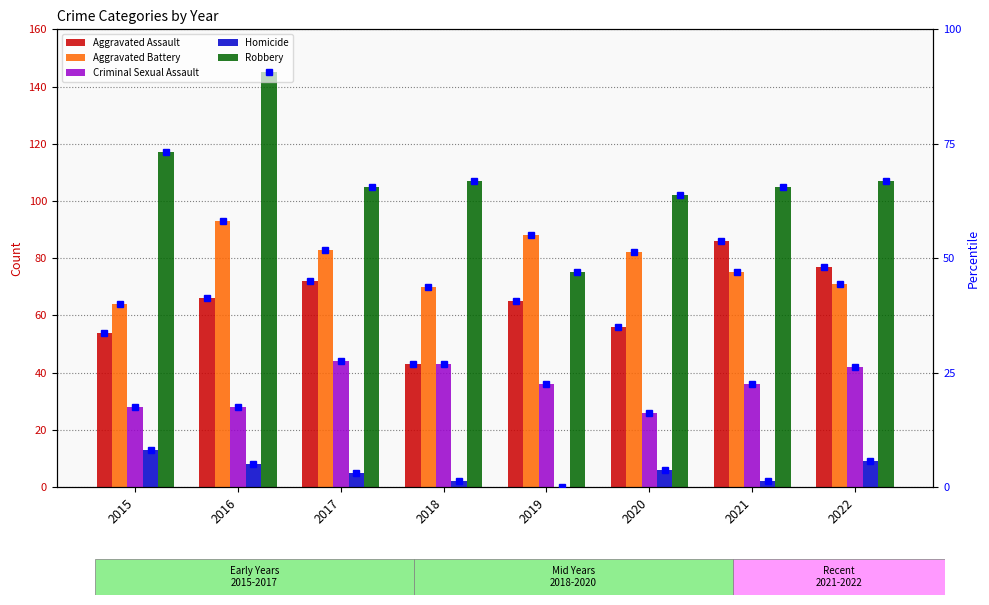

Which series has the largest range (max minus min)?

Robbery